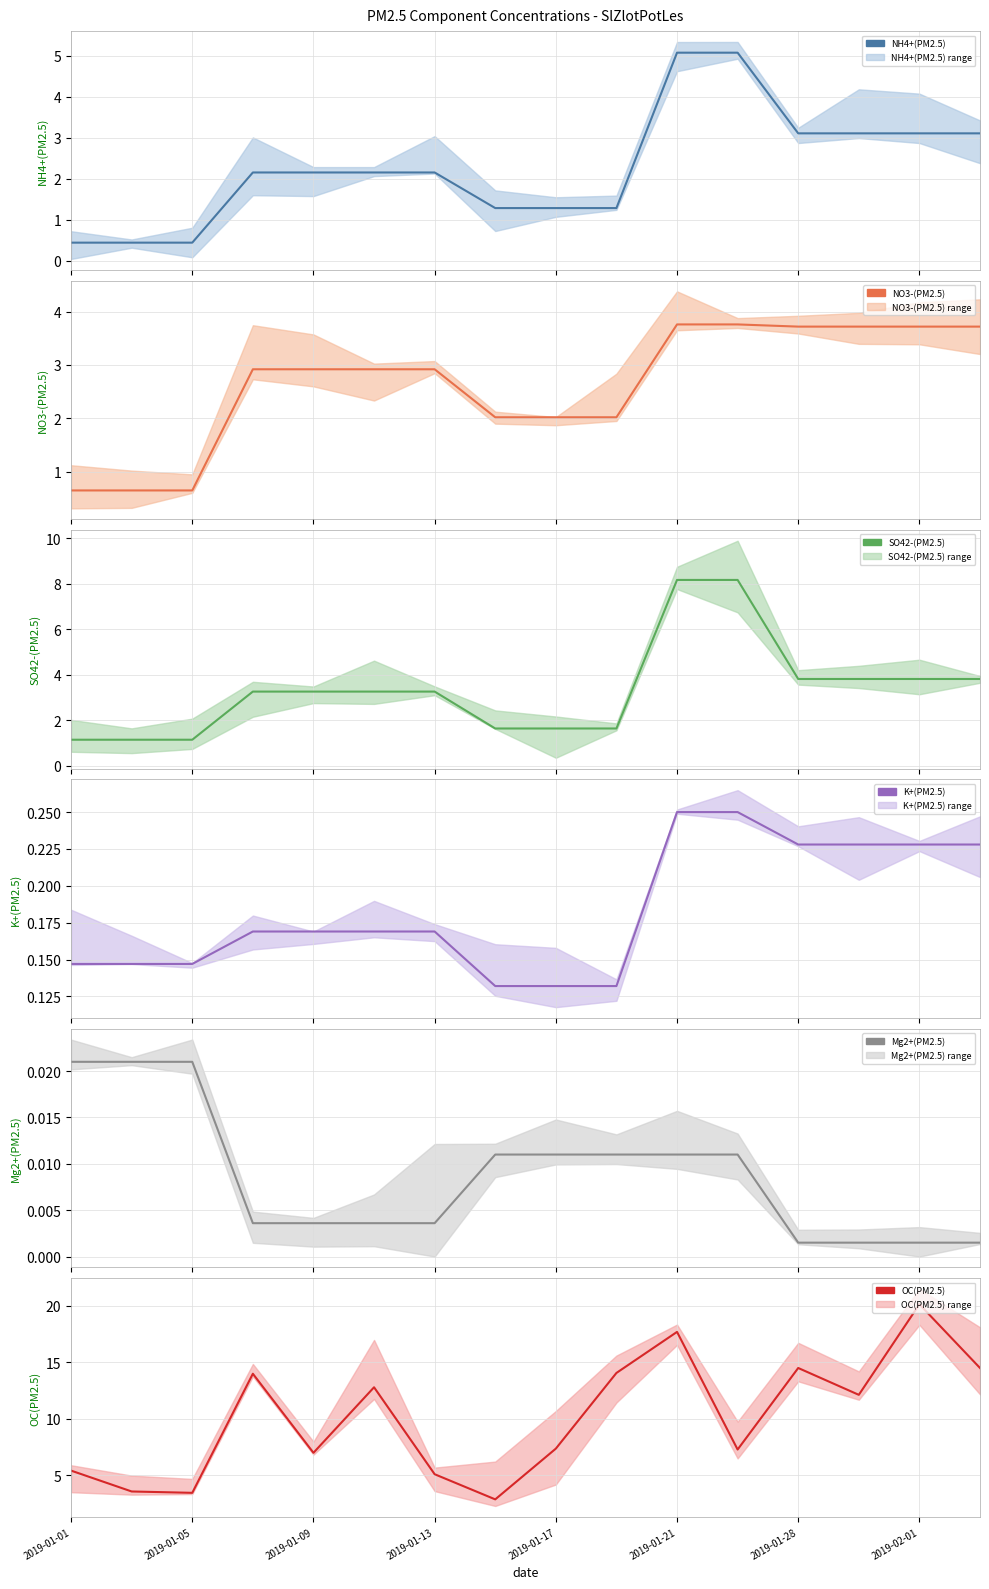

What is the difference between the maximum and minimum values in the OC(PM2.5) series?

17.3